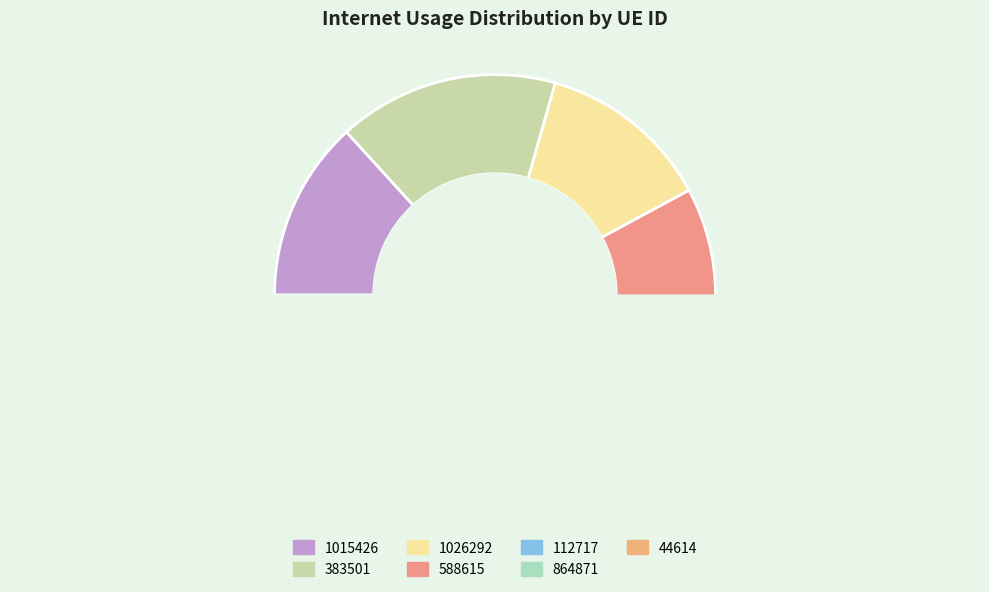

How many segments does this pie chart have?

7